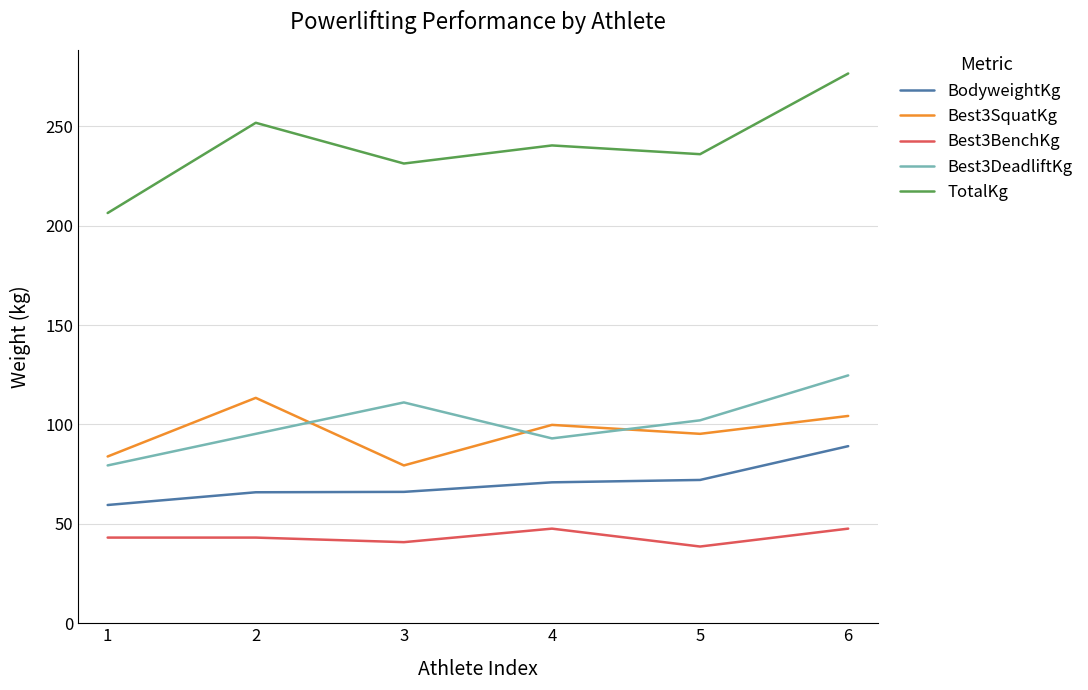

Rank the series at 6 from lowest to highest value.

Best3BenchKg, BodyweightKg, Best3SquatKg, Best3DeadliftKg, TotalKg